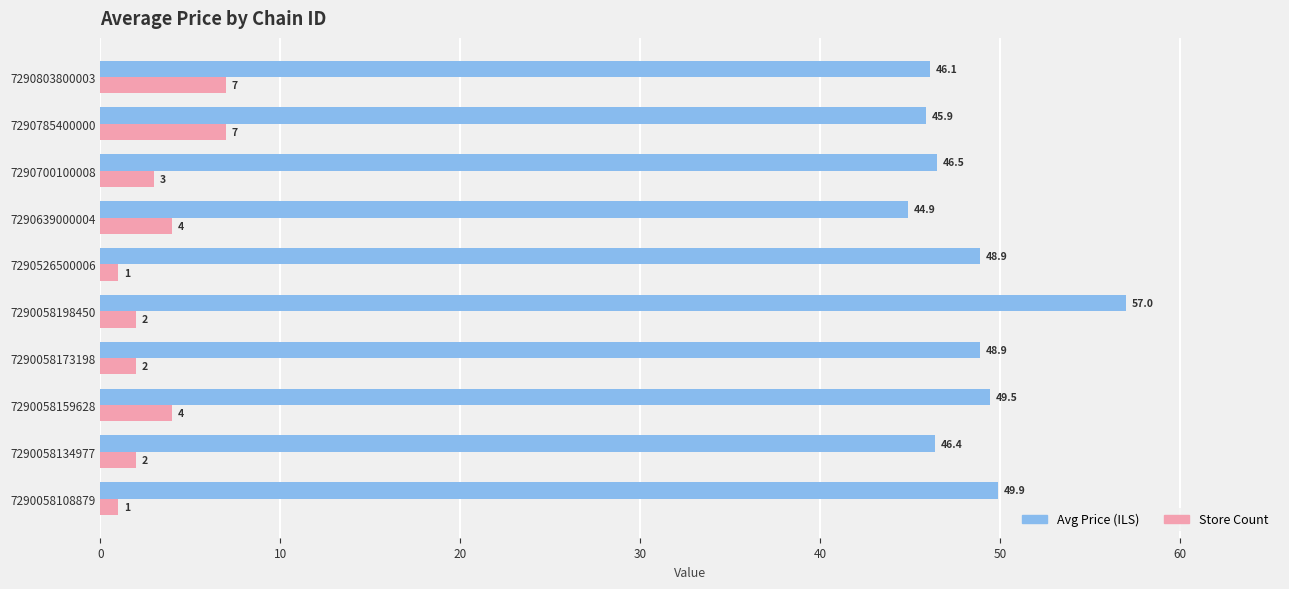

Which category has the highest value across all series?

7290058198450